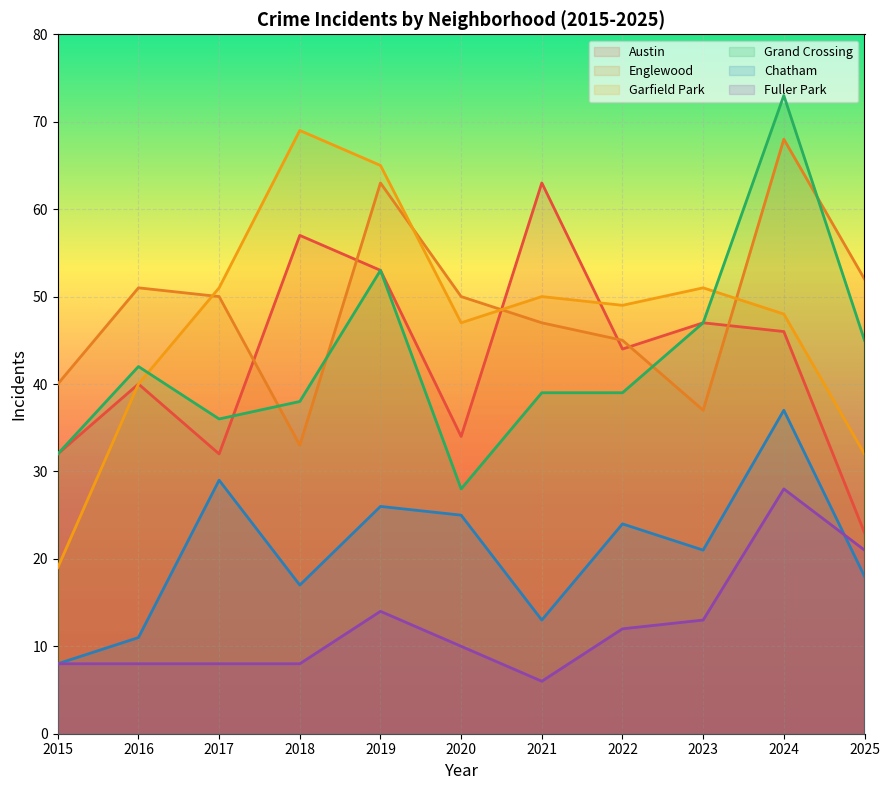

What is the average value of the Chatham series?

21